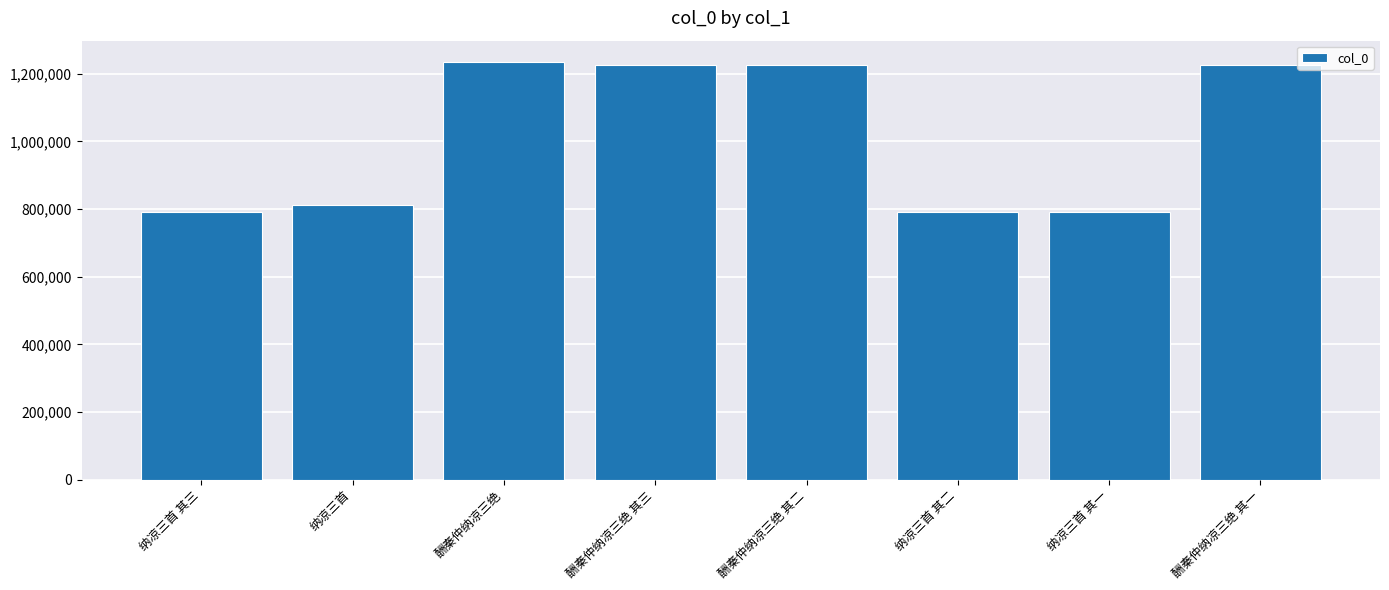

What is the label of the 1st bar from the right?

酬秦仲纳凉三绝 其一